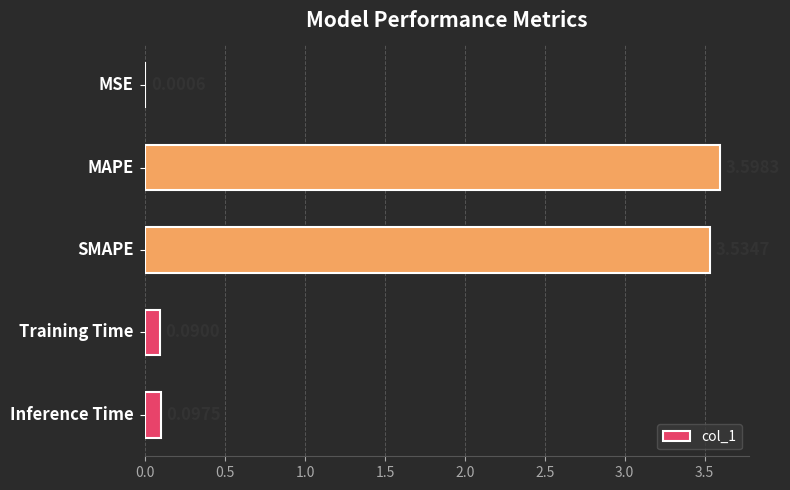

What is the sum of all values?

7.3